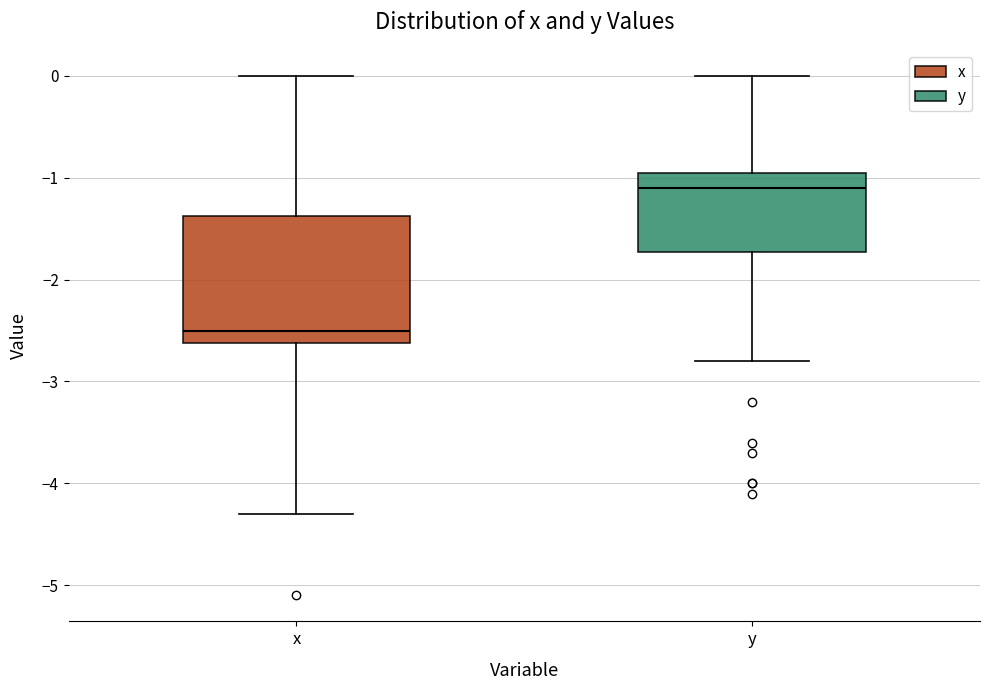

Reading left to right, transcribe this box plot: for each box, give where its median line is, the range the box spans, and where its two whiskers end, as read against the y-axis. The values are not printed on the chart, so give them approximately, as read against the axis.

x: median -2.5, box -2.6 to -1.4, whiskers -4.3 to 0.0
y: median -1.1, box -1.7 to -0.9, whiskers -2.8 to 0.0